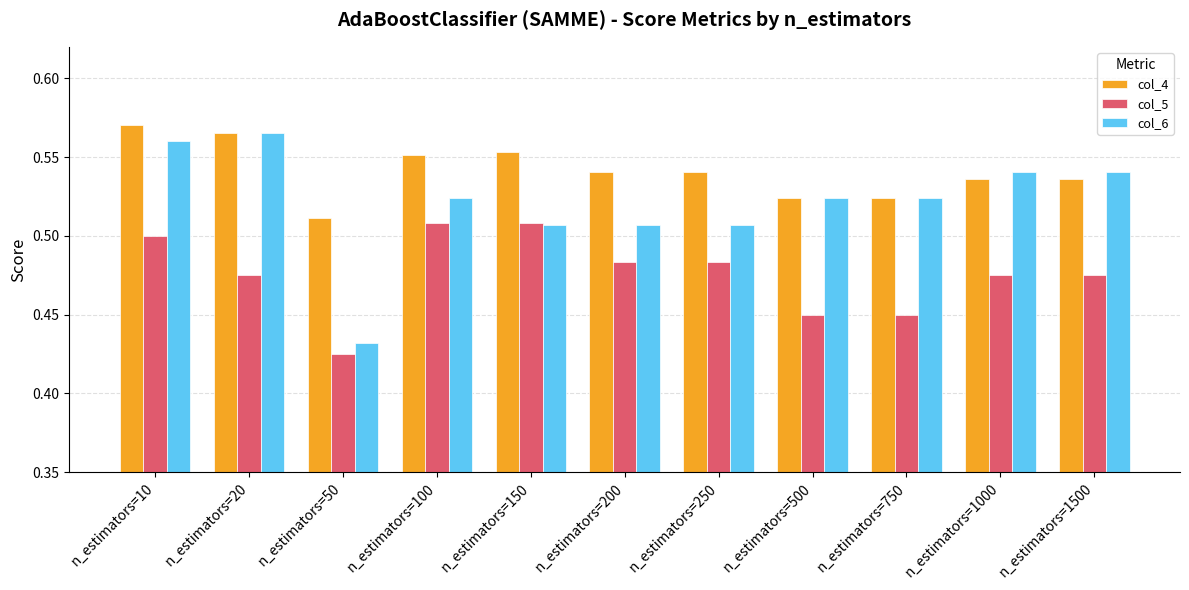

Is the value of col_5 at n_estimators=20 greater than the value of col_4 at n_estimators=50?

No